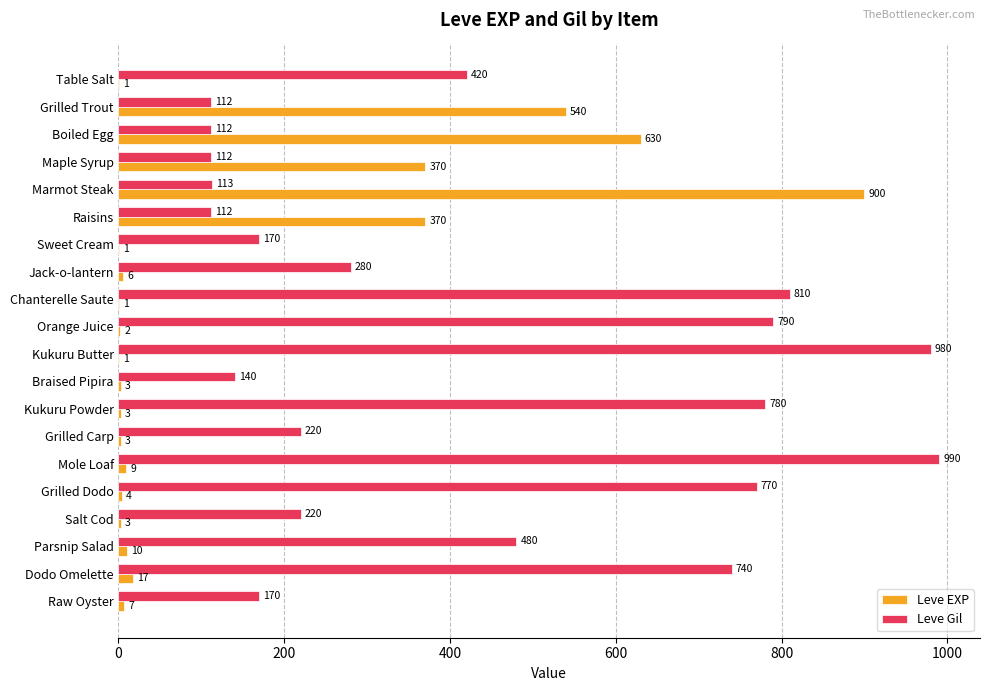

Which series changed the most between Jack-o-lantern and Braised Pipira?

Leve Gil